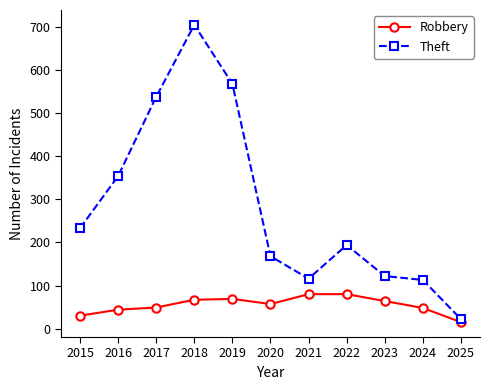

Rank the series at 2015 from highest to lowest value.

Theft, Robbery